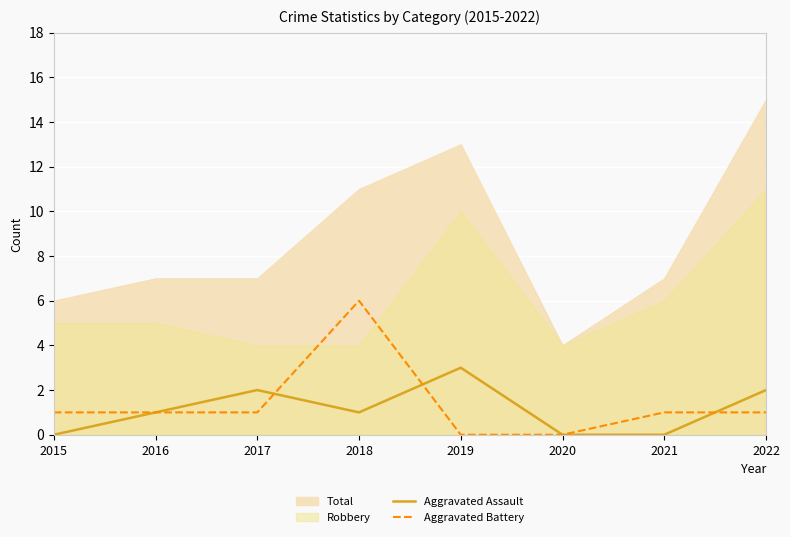

Which category has the highest value in the Aggravated Battery series?

2018